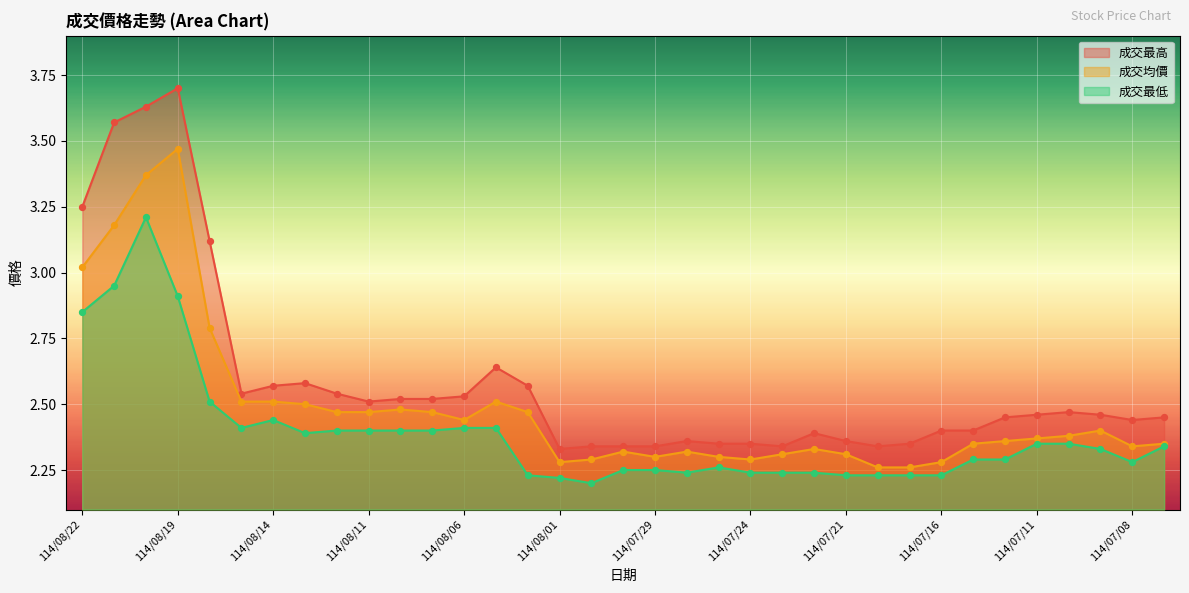

What is the total value across all series at 114/08/13?

7.5